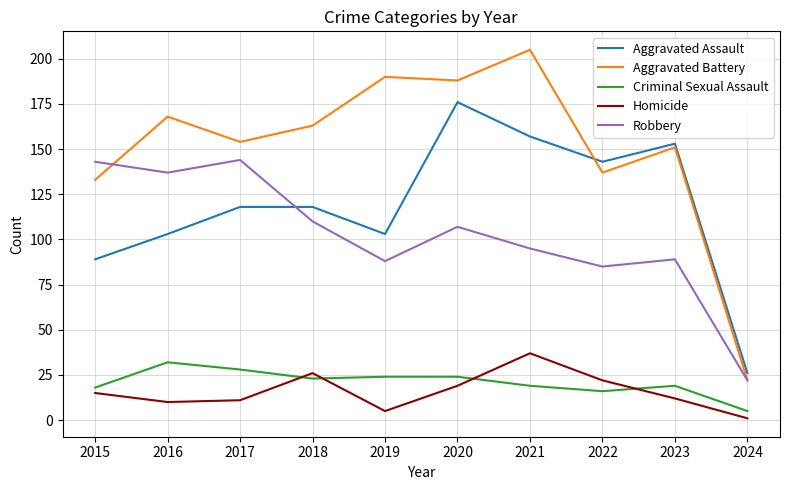

True or false: Aggravated Battery has more than 0 interior local peaks.

True